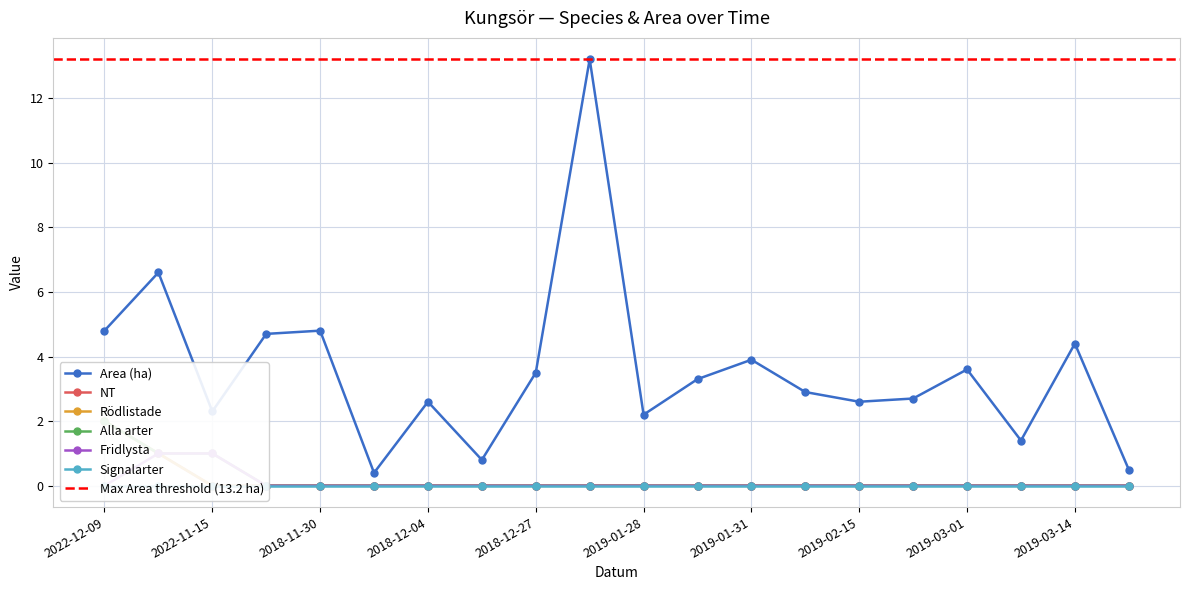

Is the value of Fridlysta at 2019-03-04 greater than the value of Alla arter at 2018-12-04?

No